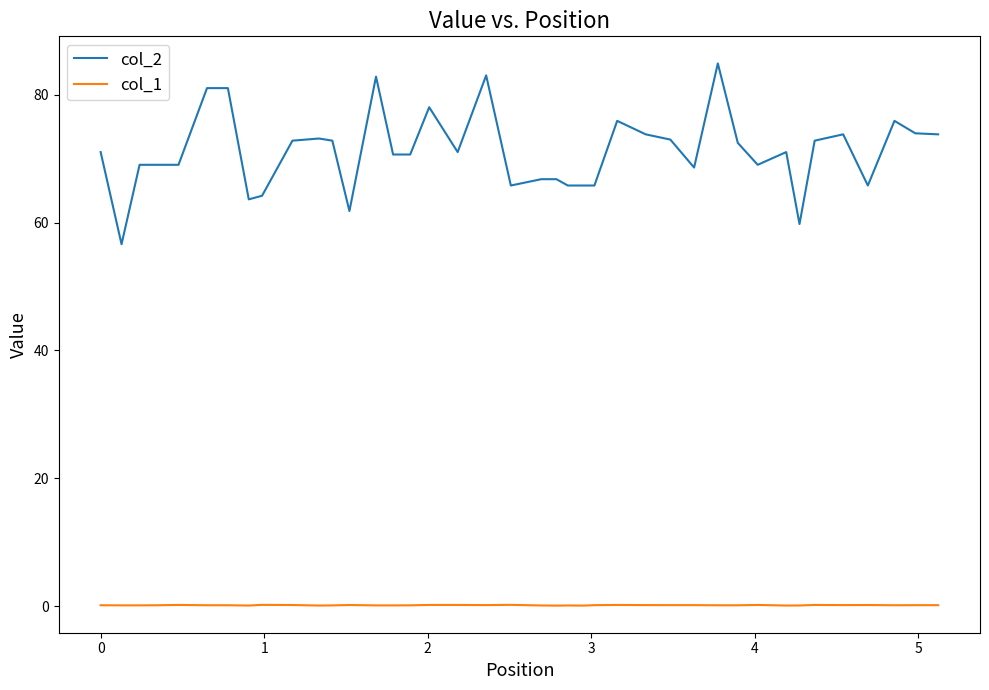

Which series has the largest total across all categories?

col_2